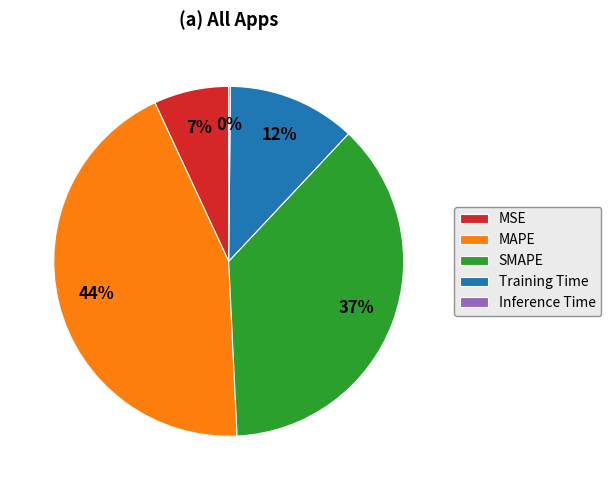

Is there a majority slice in this chart?

No